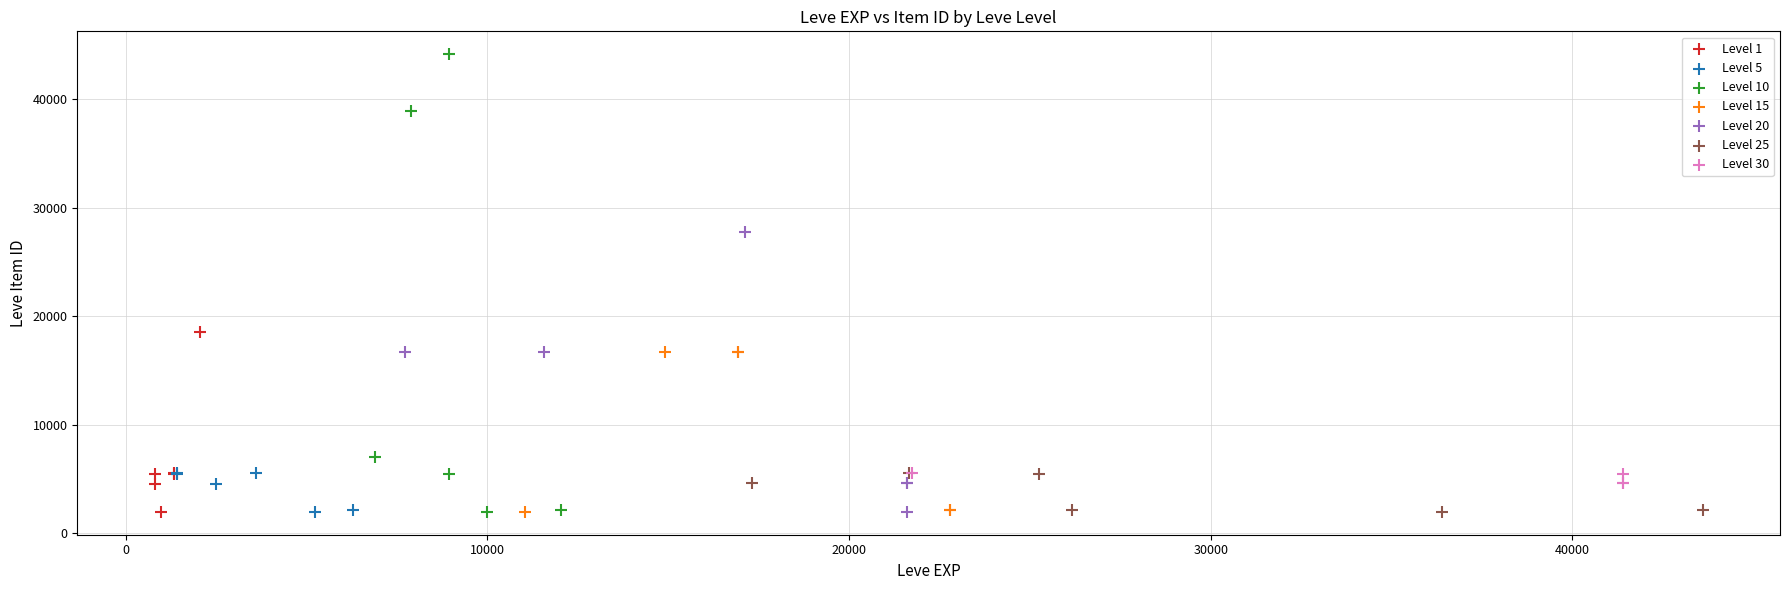

Which series reaches the maximum Y coordinate?

Level 10